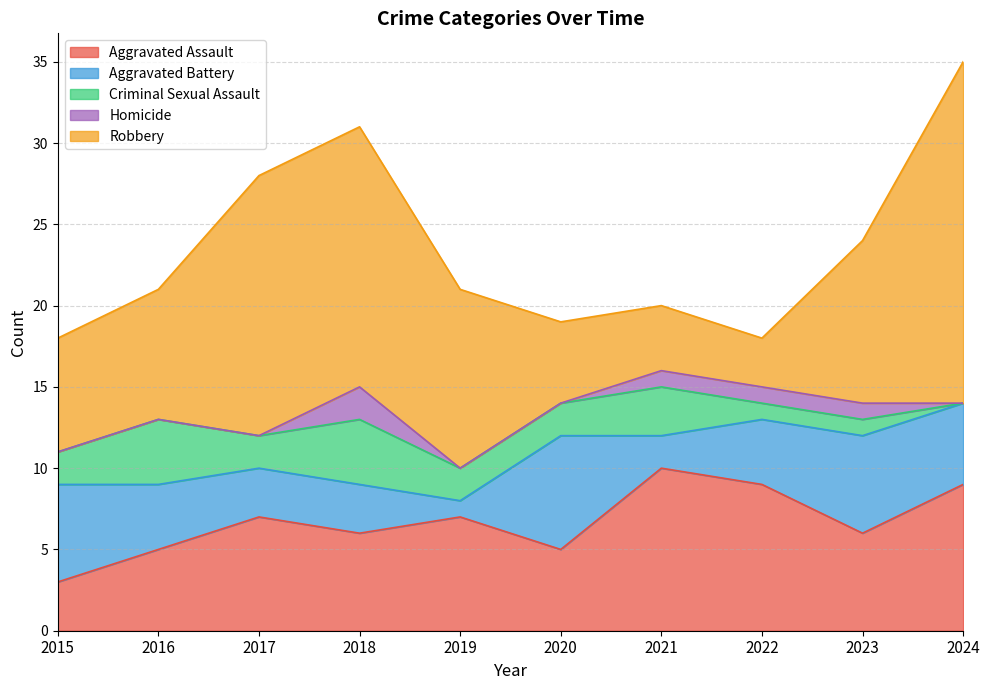

Between 2015 and 2021, which series saw the biggest shift?

Aggravated Assault